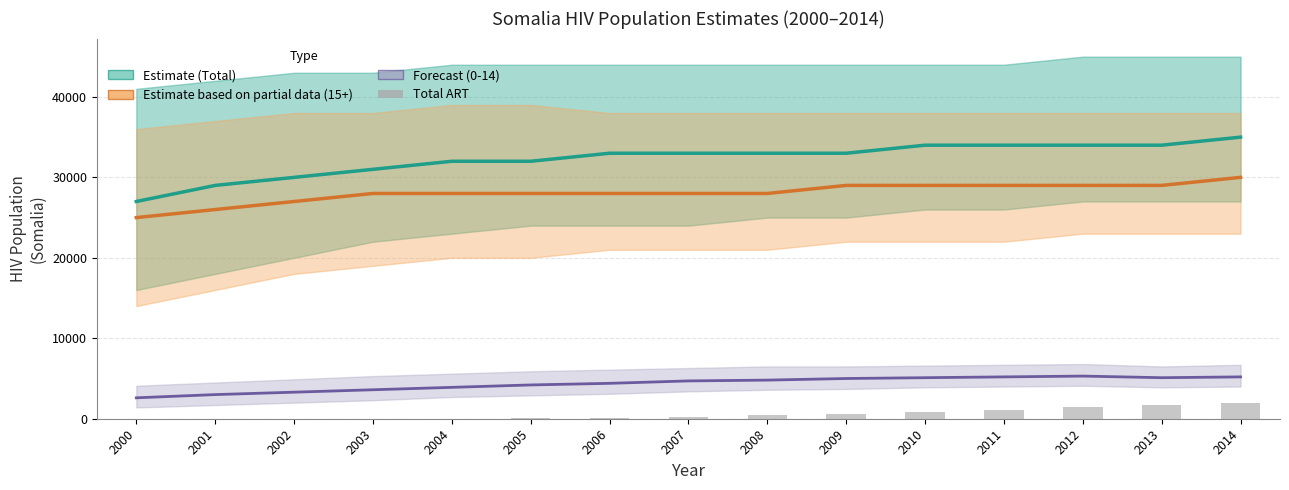

Rank the categories by HIV population (0-14) Total value from lowest to highest.

2000, 2001, 2002, 2003, 2004, 2005, 2006, 2007, 2008, 2009, 2010, 2013, 2011, 2014, 2012